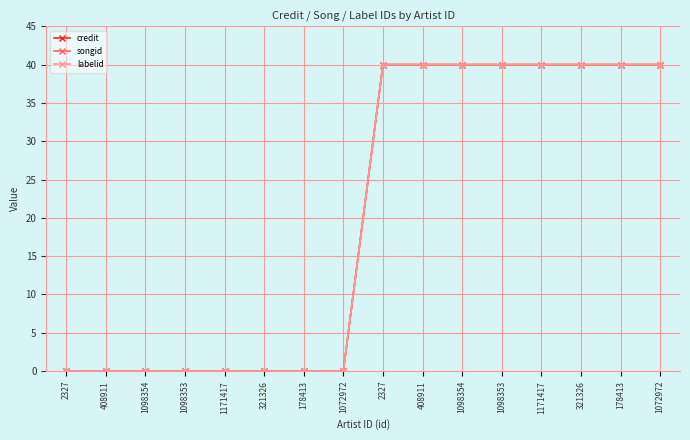

Where is songid nearest to the value 20?

2327